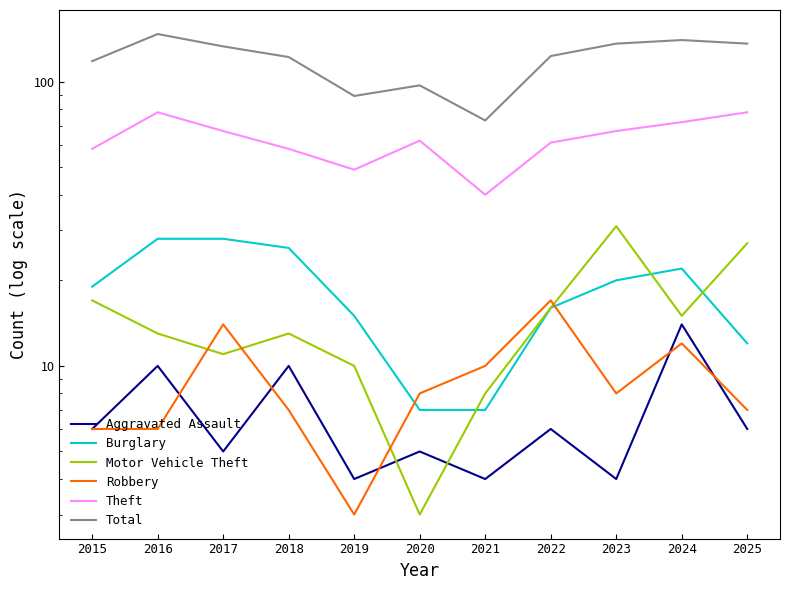

What is the value of the Robbery point at the 10th from the left?

12